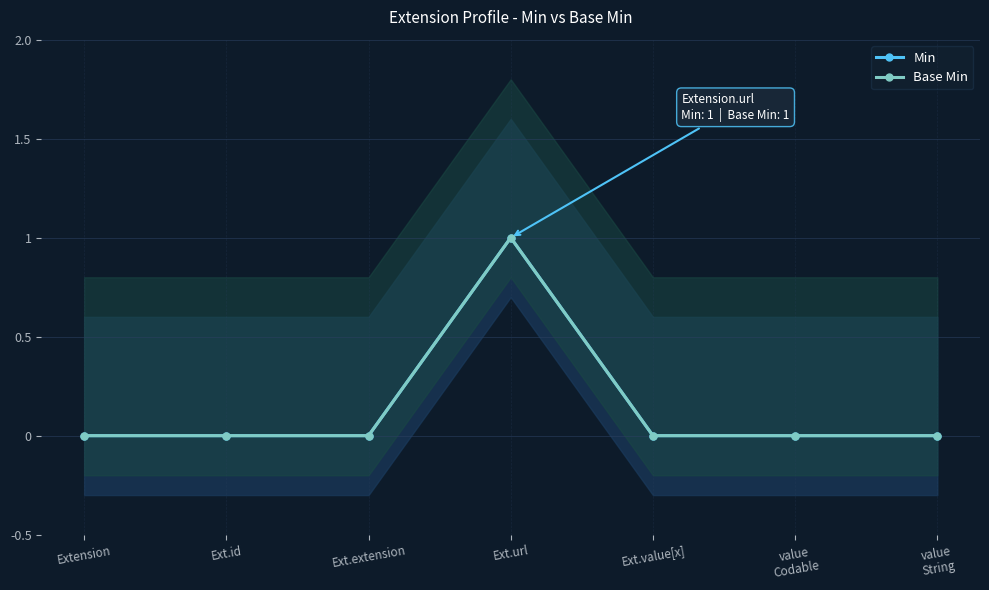

True or false: Min and Base Min cross at least once.

False